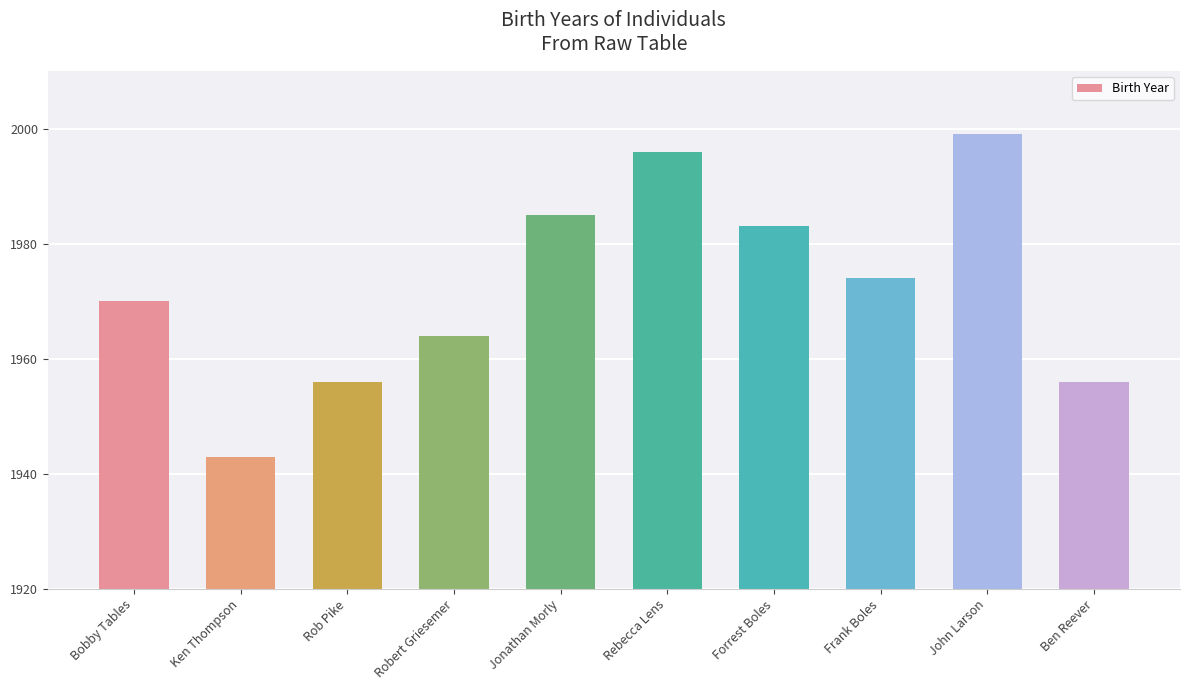

Does the chart contain stacked bars?

No